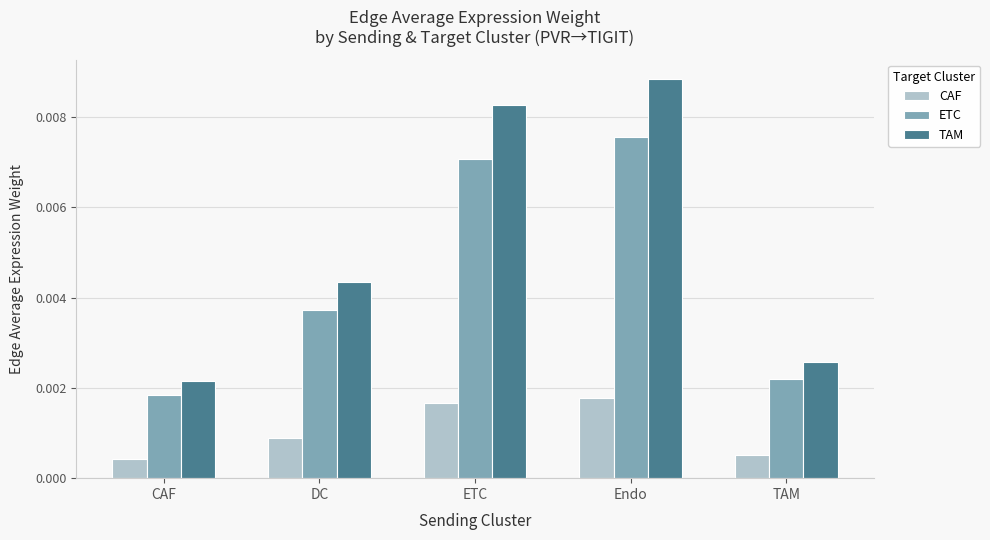

How many bars are there in each group?

3